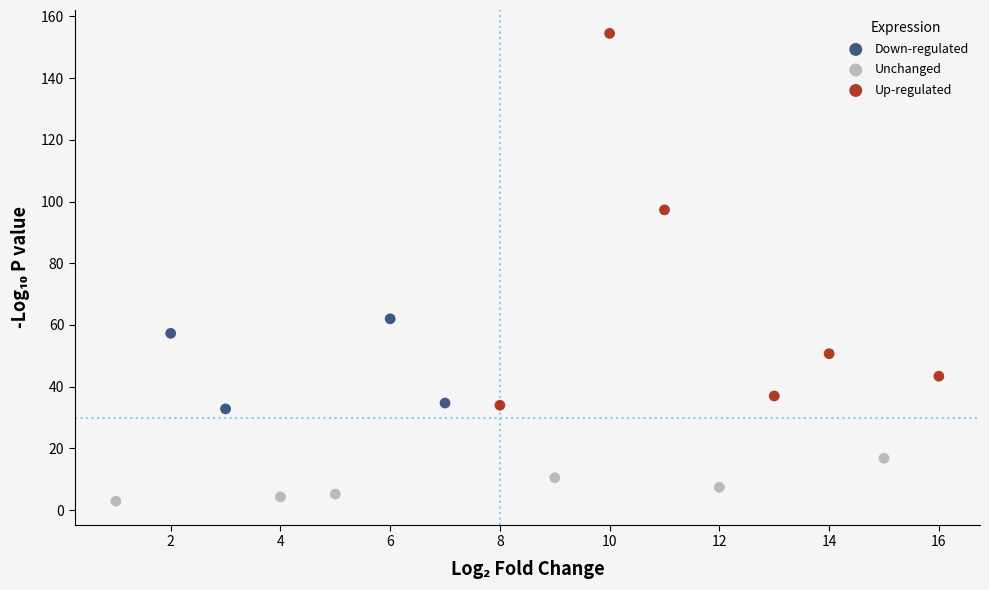

Which series reaches the maximum Y coordinate?

Up-regulated